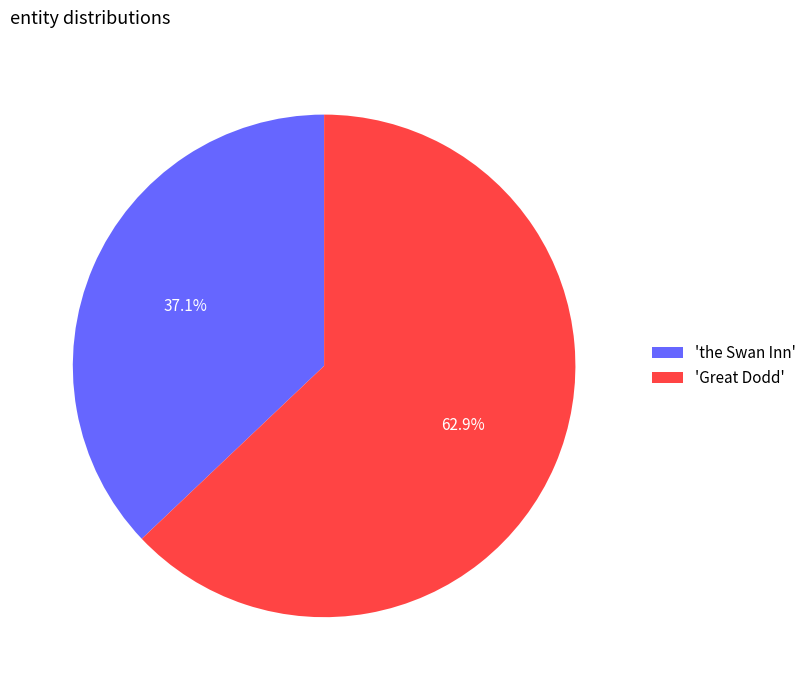

What is the ratio of the value at 'the Swan Inn' to the value at 'Great Dodd'?

0.6